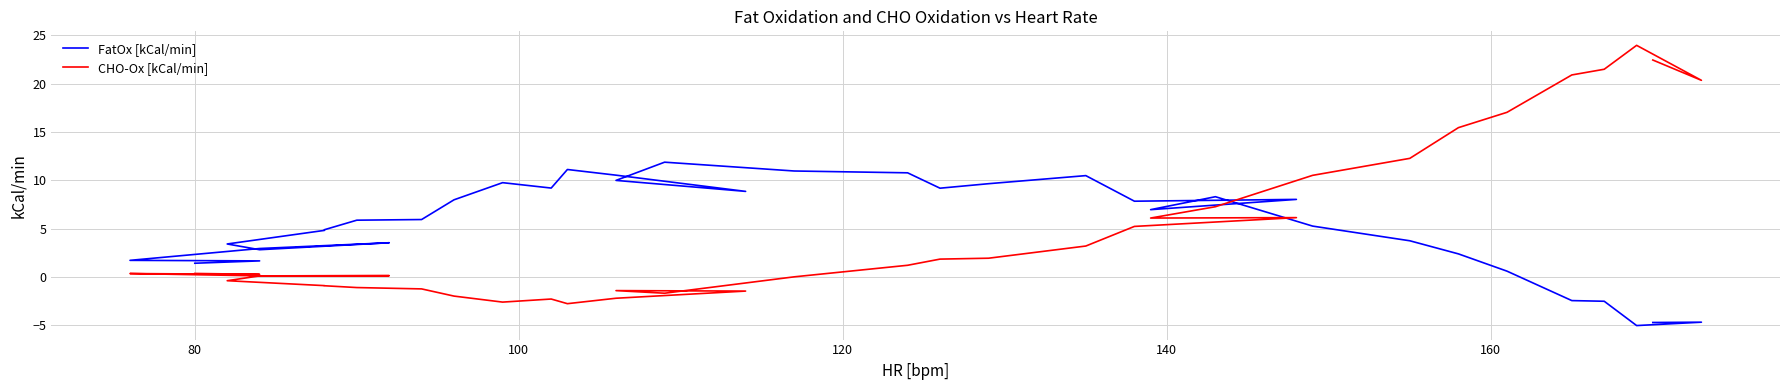

How many values in FatOx [kCal/min] are above zero?

32